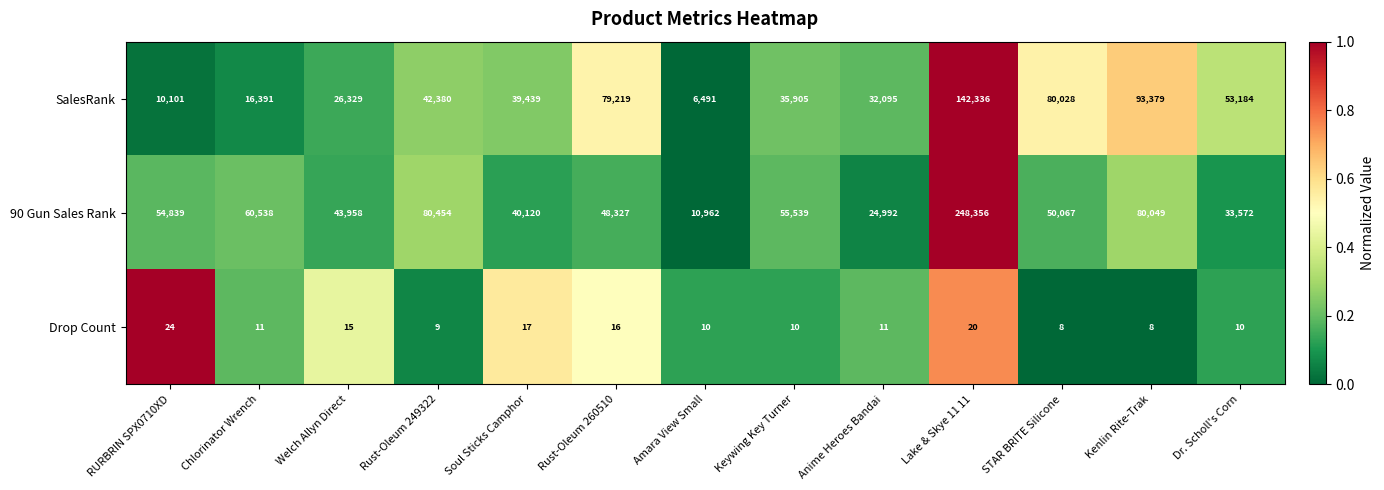

The value of SalesRank at Amara View Small is 10221. True or false?

False